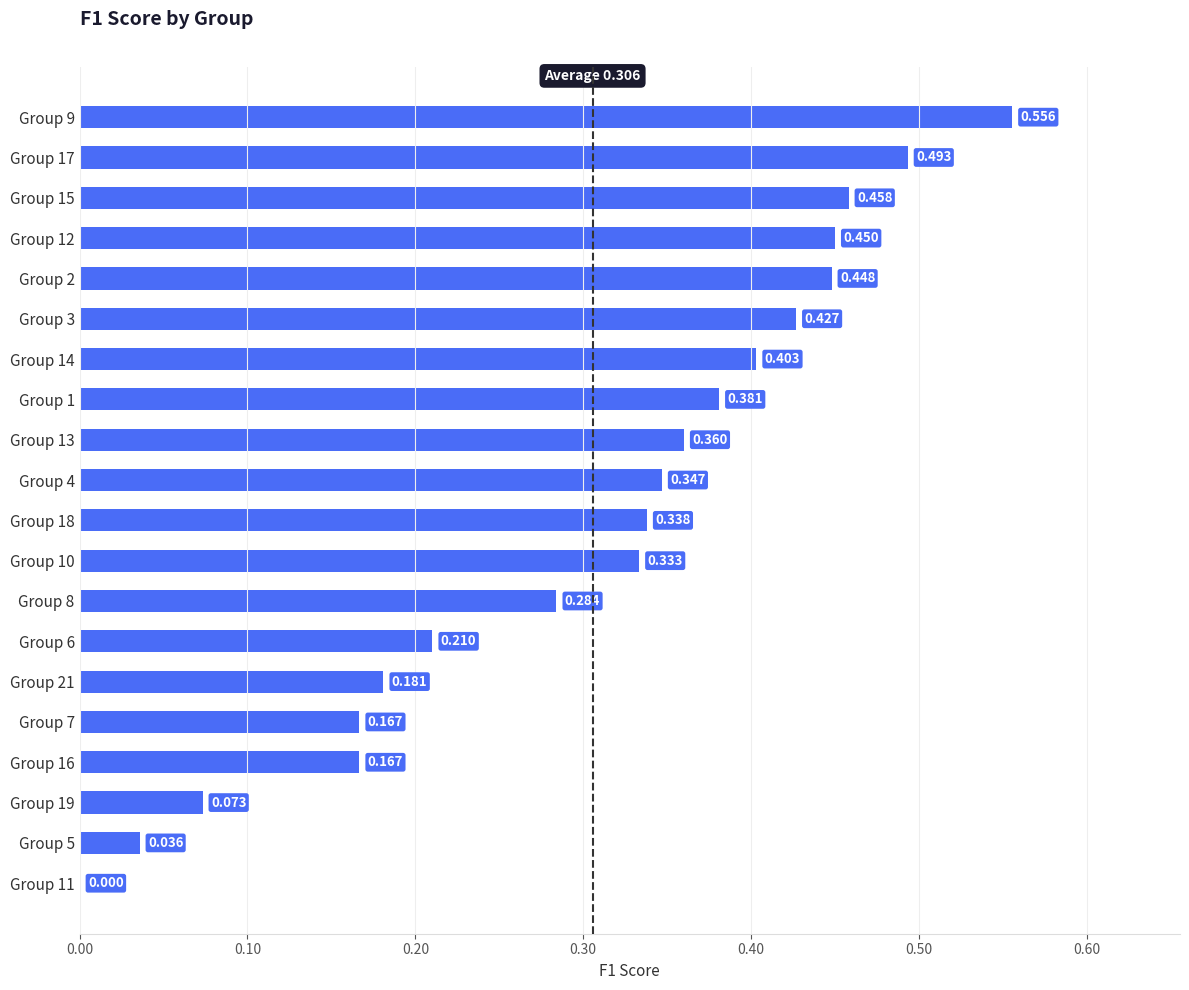

How many distinct data groups are displayed?

1